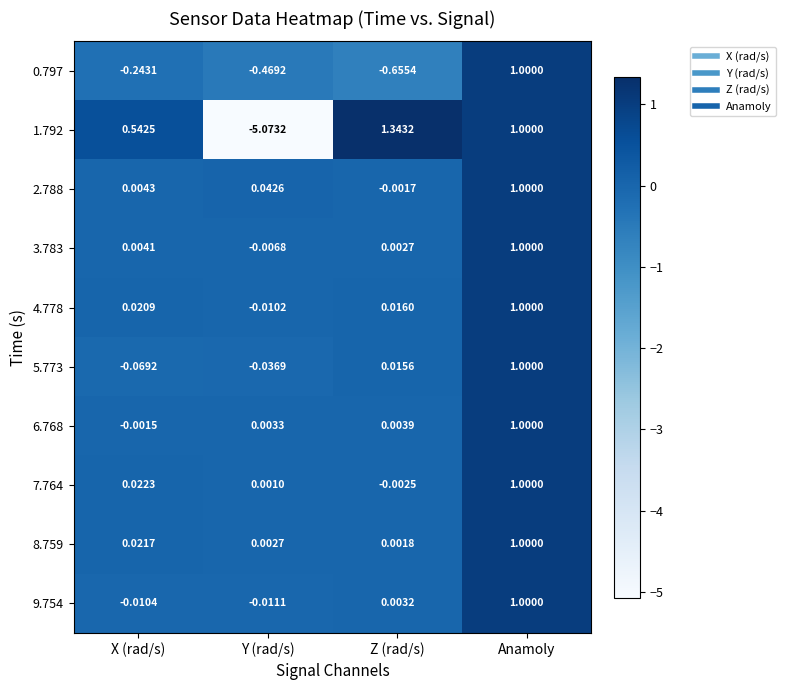

List the labels in order of 2.788 value, smallest first.

Z (rad/s), X (rad/s), Y (rad/s), Anamoly